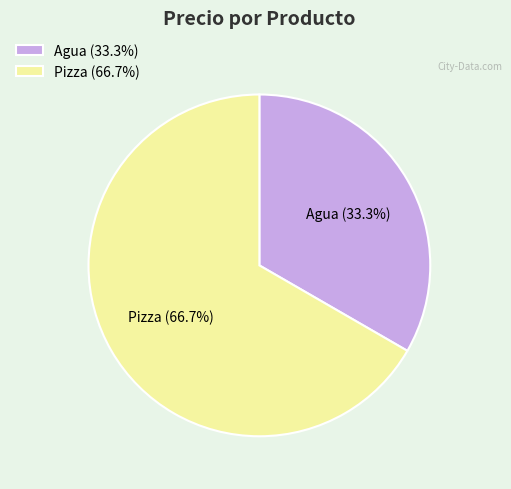

How many slices are in this pie chart?

2